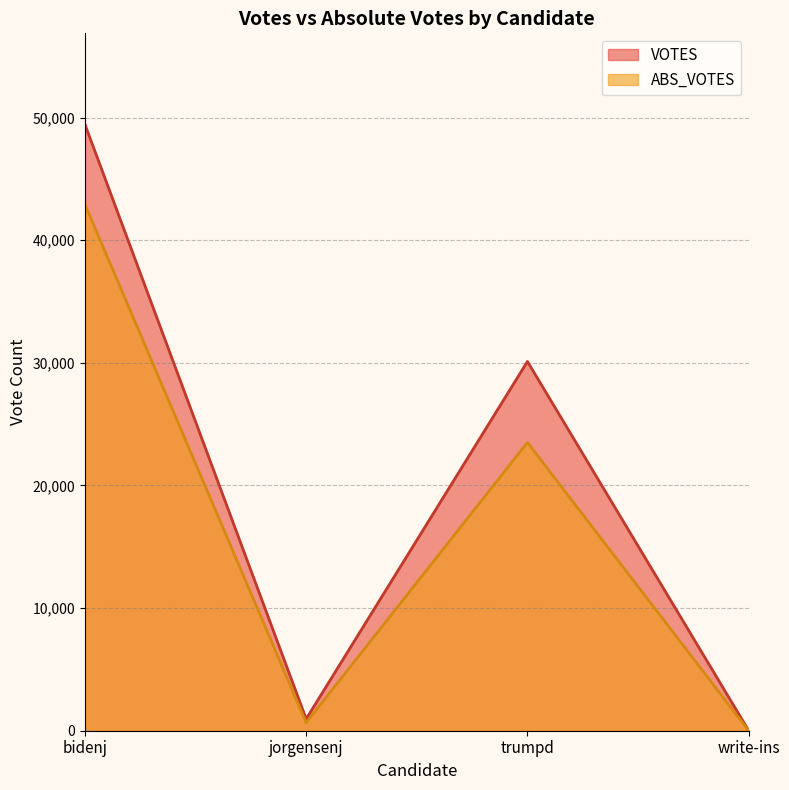

Rank the categories by ABS_VOTES value from lowest to highest.

write-ins, jorgensenj, trumpd, bidenj